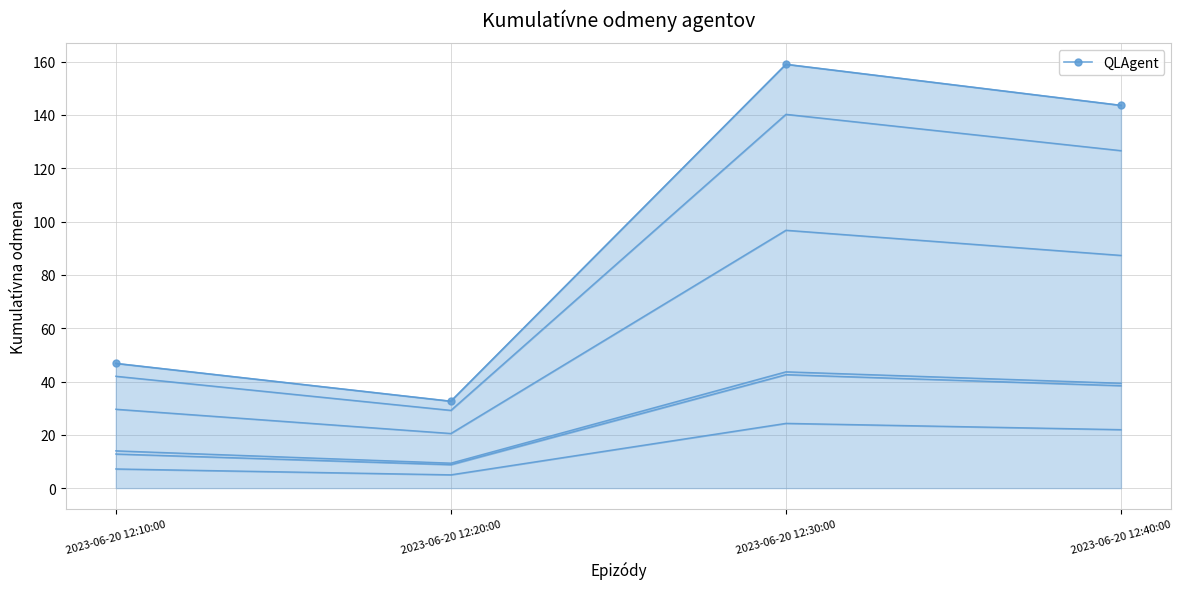

What is the label of the 3rd point from the right?

2023-06-20 12:20:00